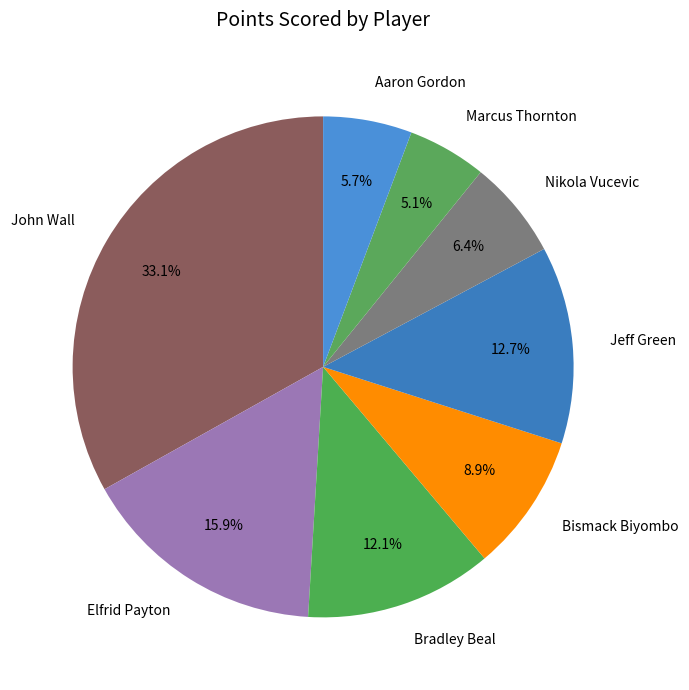

Is there a majority slice in this chart?

No